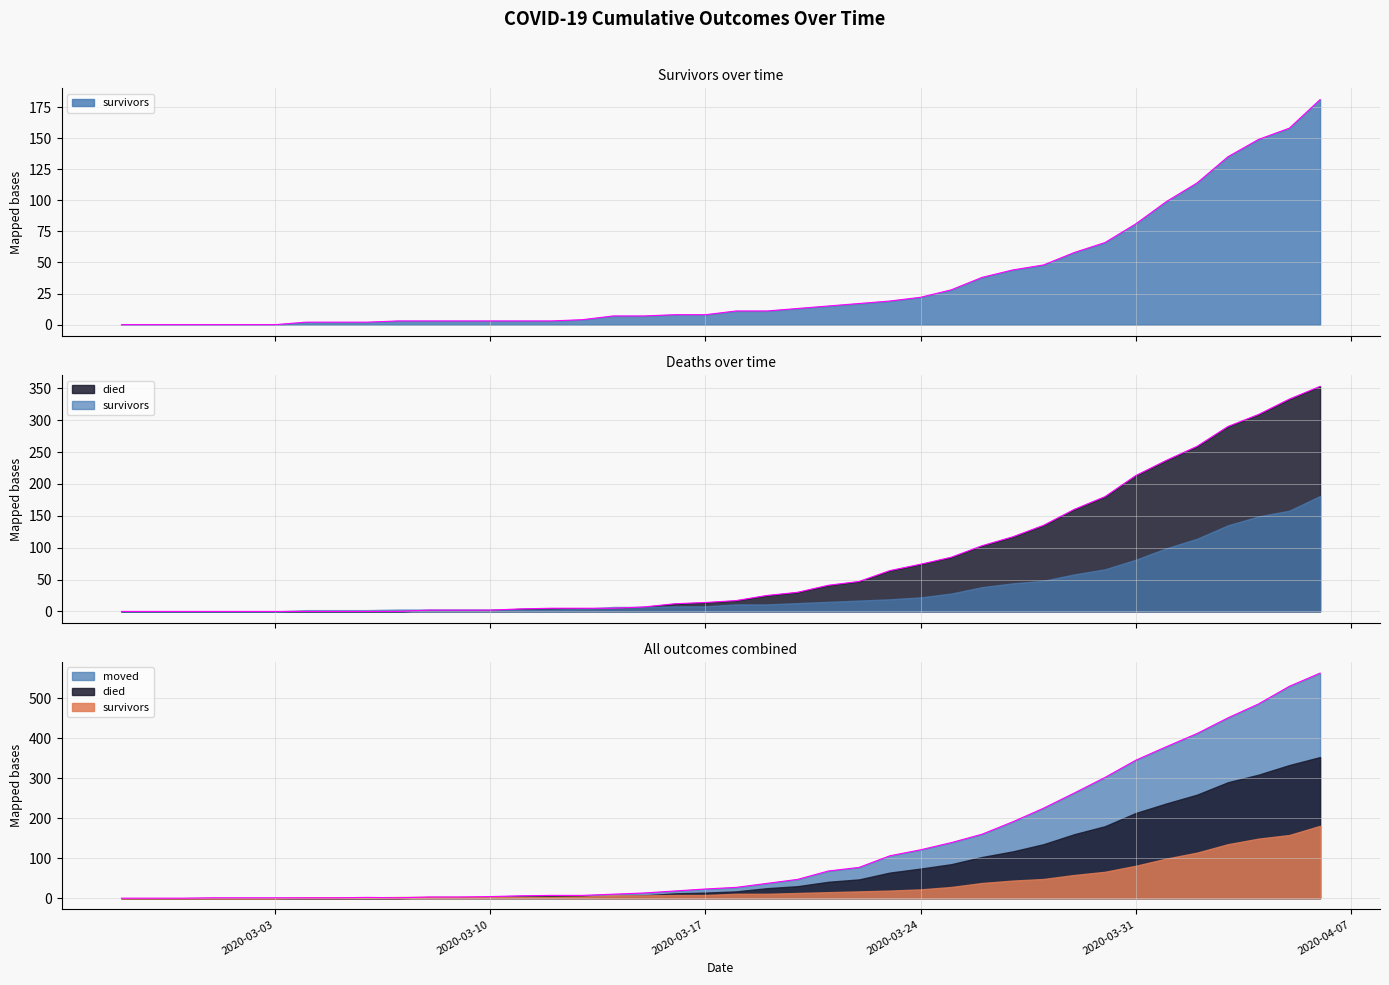

Which has a higher value, 2020-03-21 or 2020-03-03?

2020-03-21